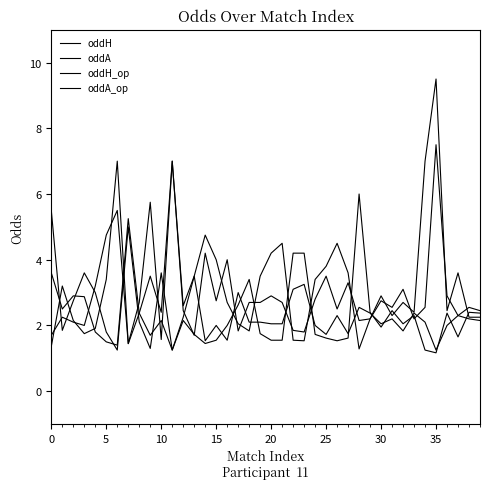

What is the difference between the second highest and minimum values in the oddH series?

4.3